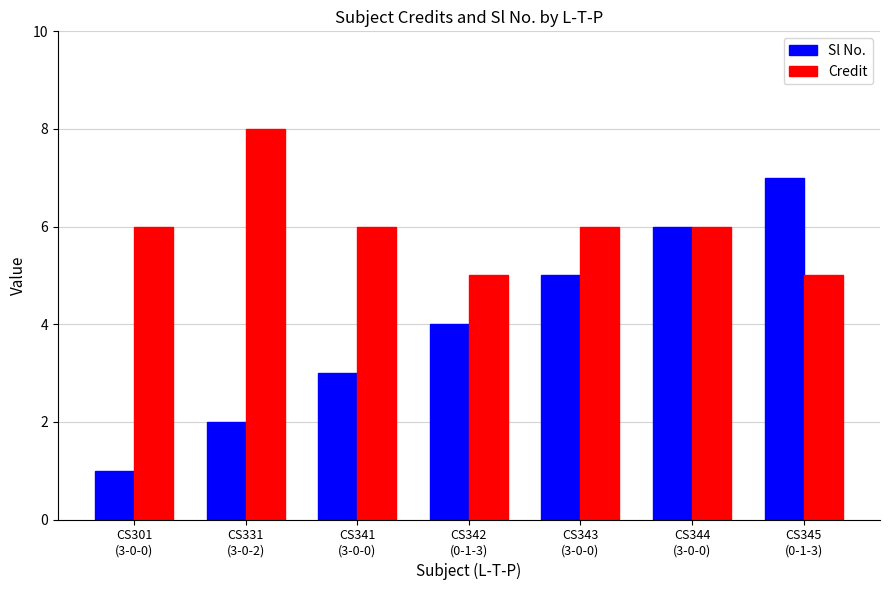

What is the sum of all Credit values?

42